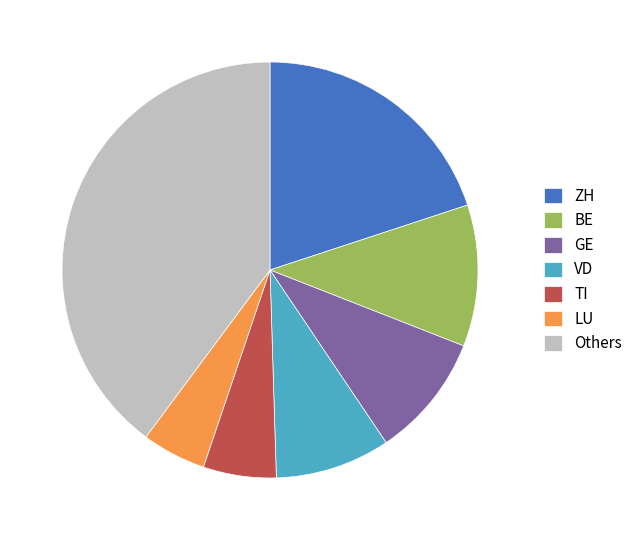

Is TI the majority of the pie?

No